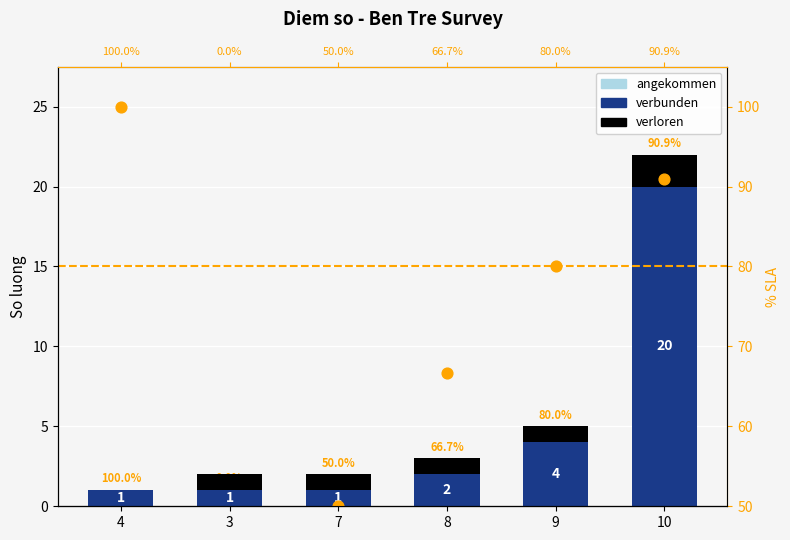

What is the total value across all series at 10?

134.9